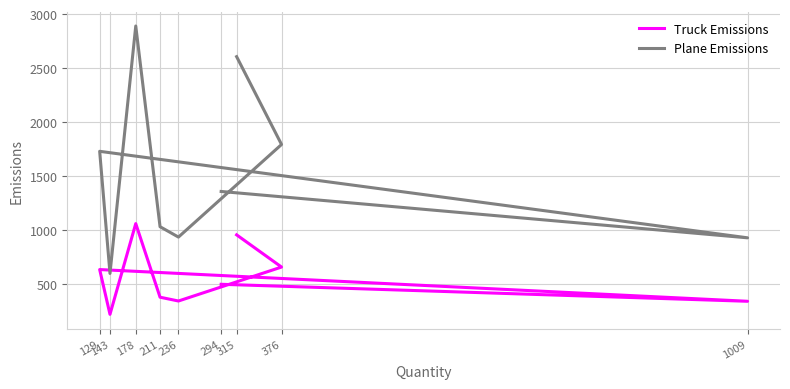

At which category does the chart reach its peak across all series?

178